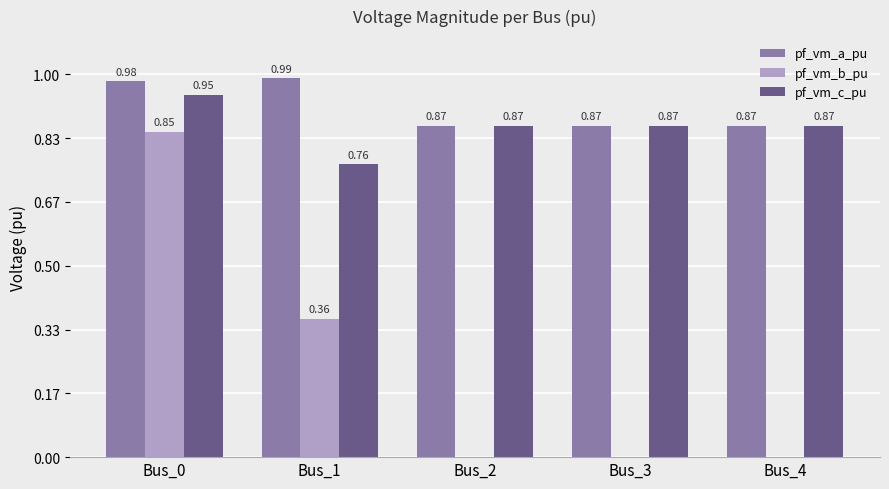

What is the sum of all pf_vm_a_pu values?

4.6